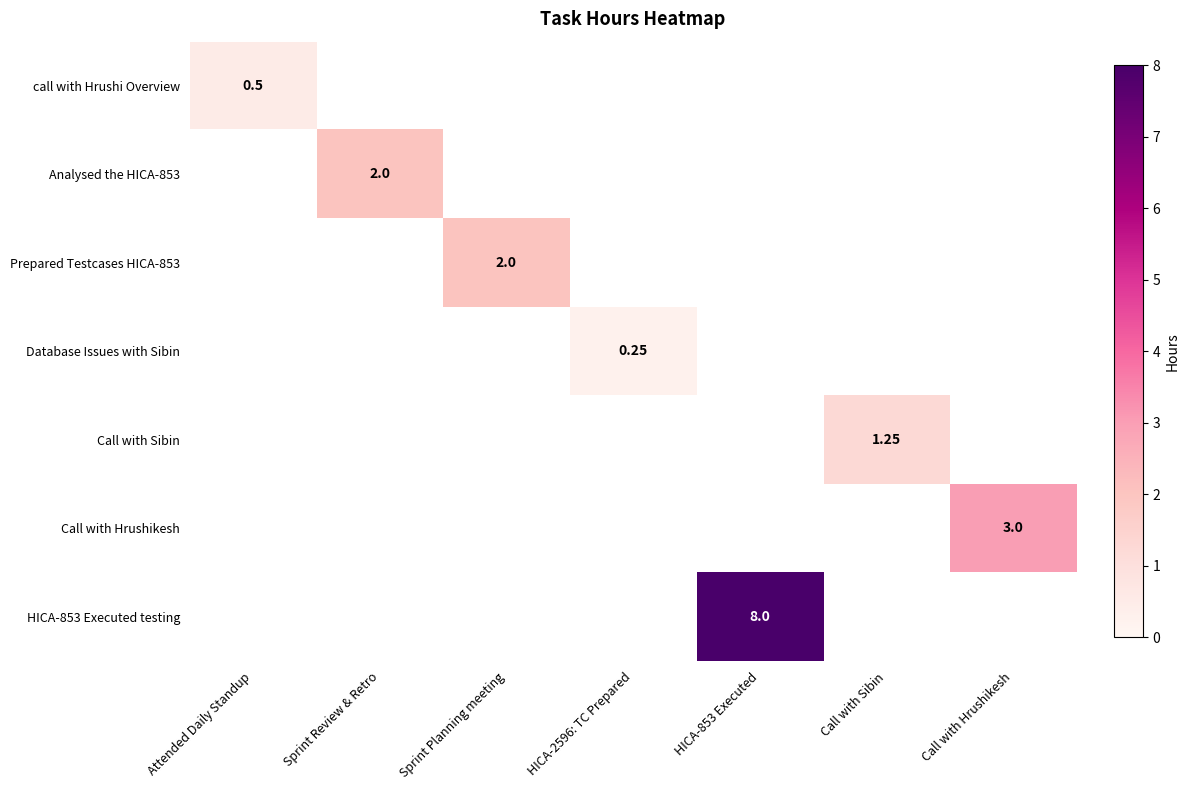

How many values in the Call with Sibin series exceed 0?

1